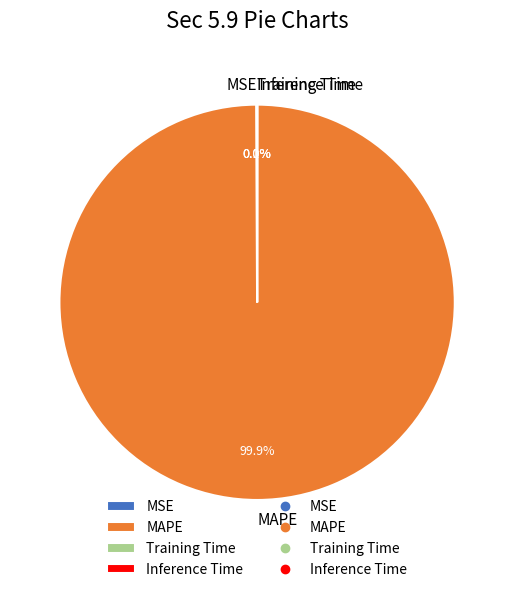

What is the largest slice in the pie chart?

MAPE